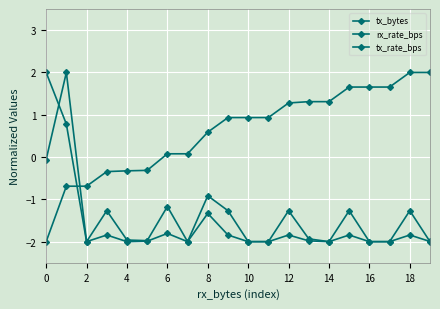

What is the difference between the second highest and second lowest values in the tx_bytes series?

2.7